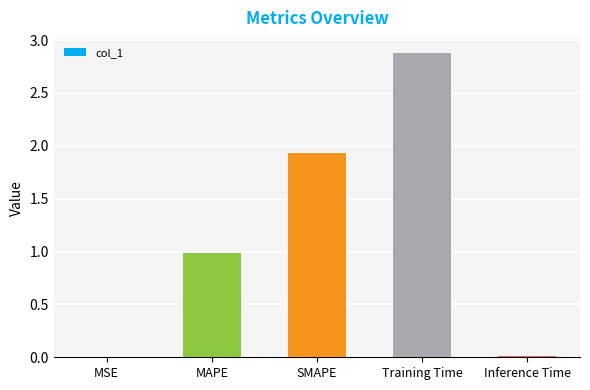

The chart shows a value of 1.0 at SMAPE. True or false?

False